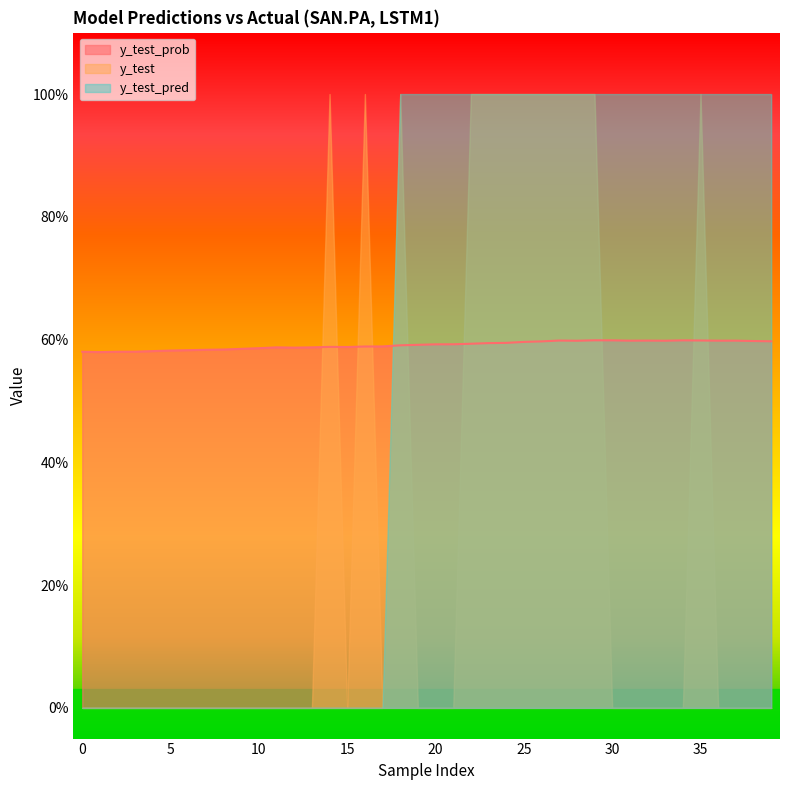

Where do y_test and y_test_prob first cross each other?

13 and 14